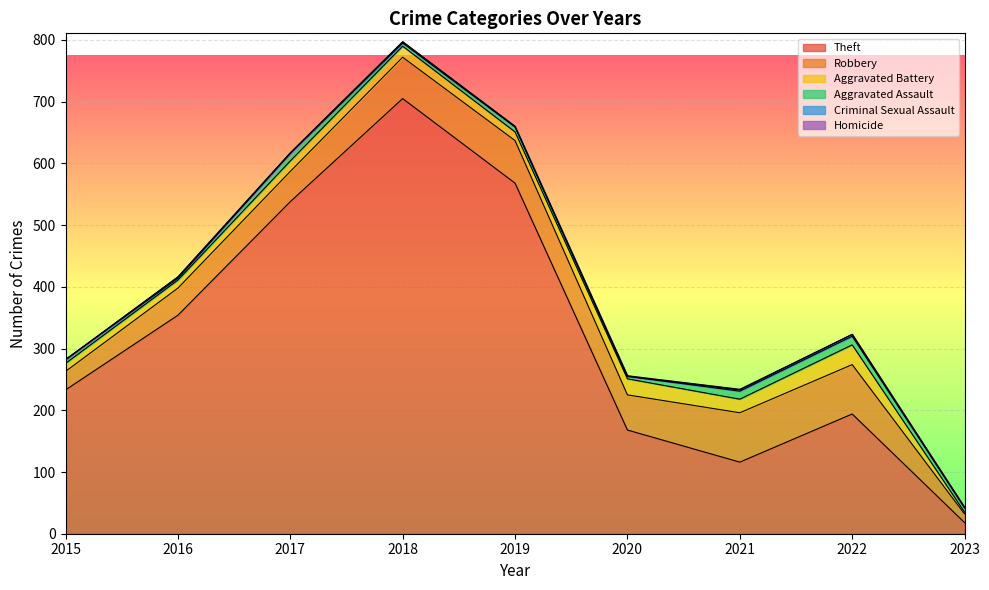

List the labels in order of Theft value, largest first.

2018, 2019, 2017, 2016, 2015, 2022, 2020, 2021, 2023